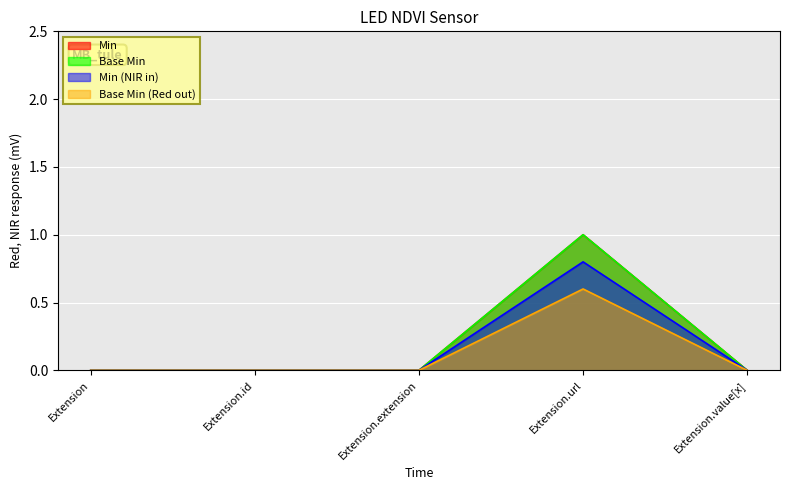

How many lines are shown in the chart?

4